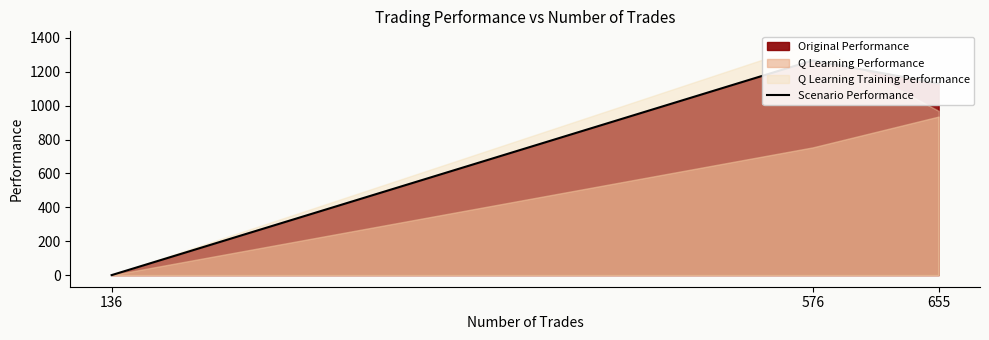

What is the difference between the maximum and minimum values?

1267.1